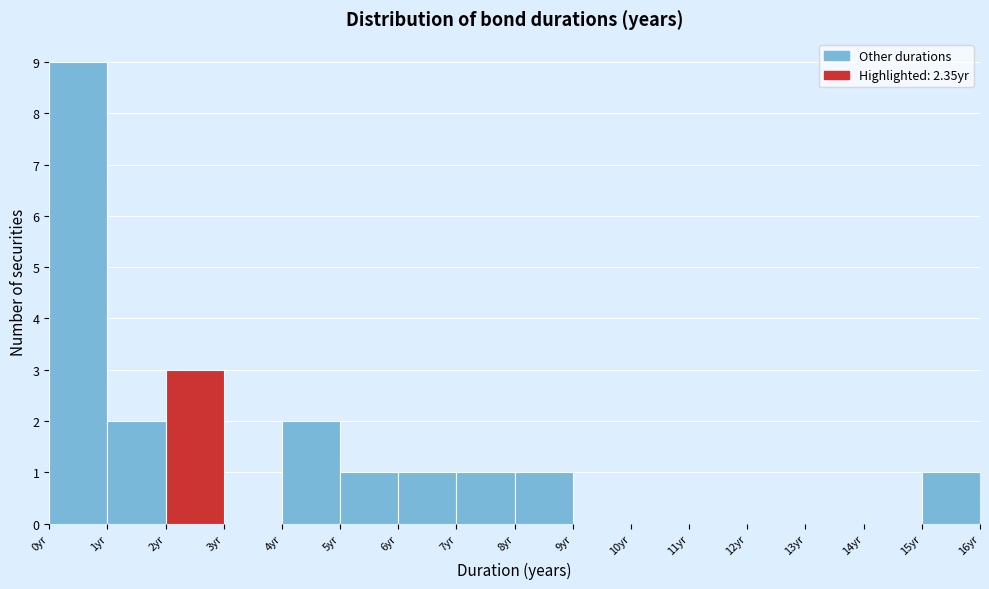

Over which range of the x-axis is the bar tallest?

0 to 1